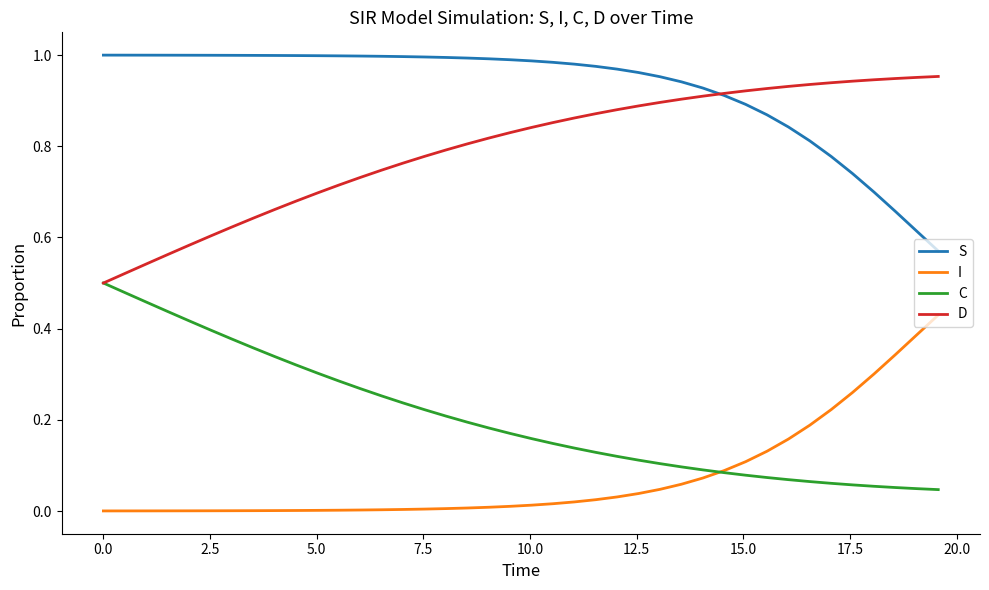

How many lines are shown in the chart?

4